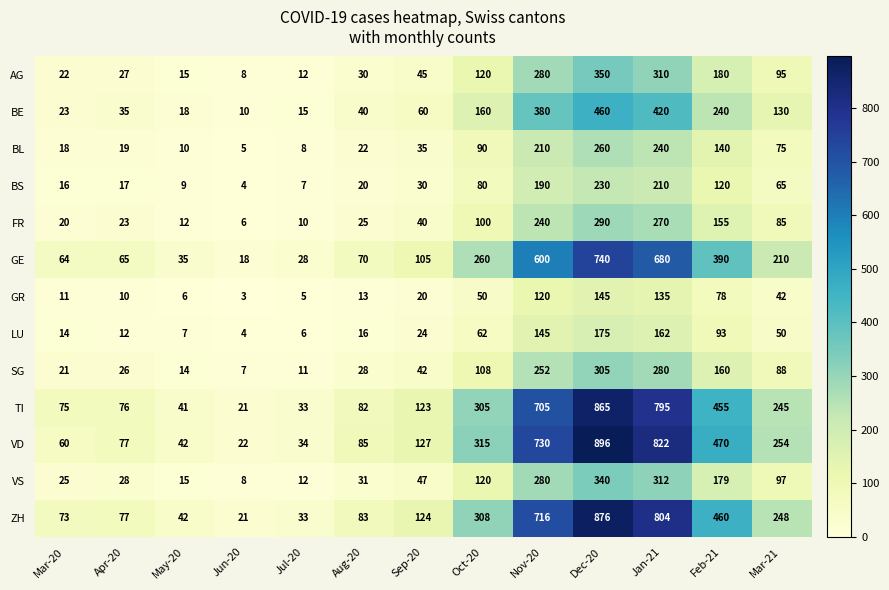

What is the difference between the maximum and second lowest values in the AG series?

338